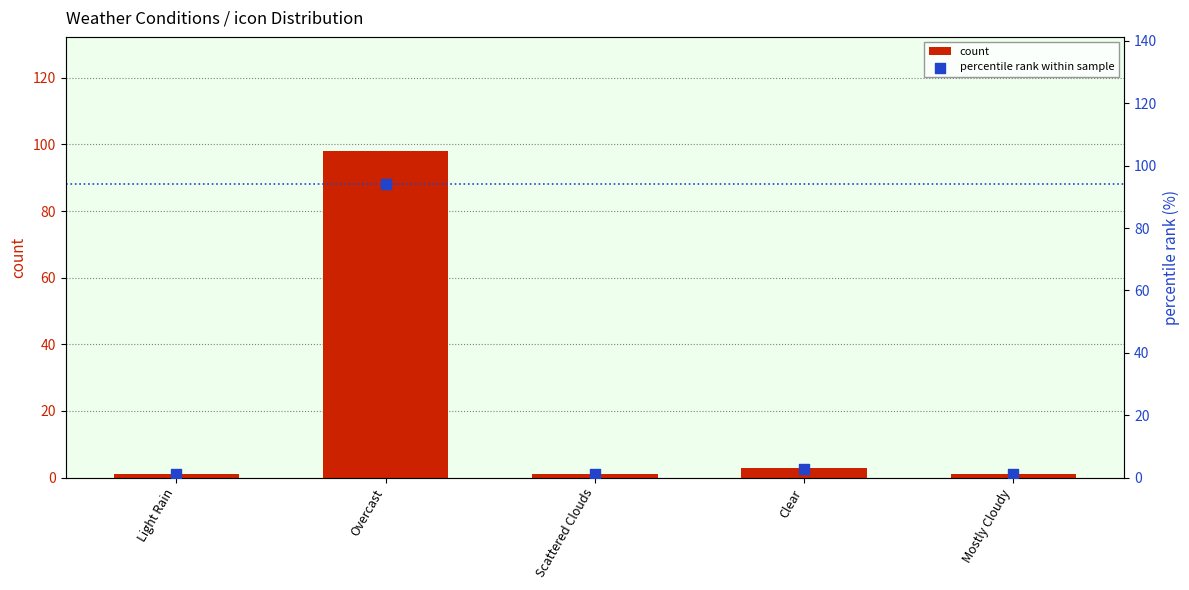

Is the value of percentile rank within sample at Scattered Clouds greater than the value of count at Mostly Cloudy?

No